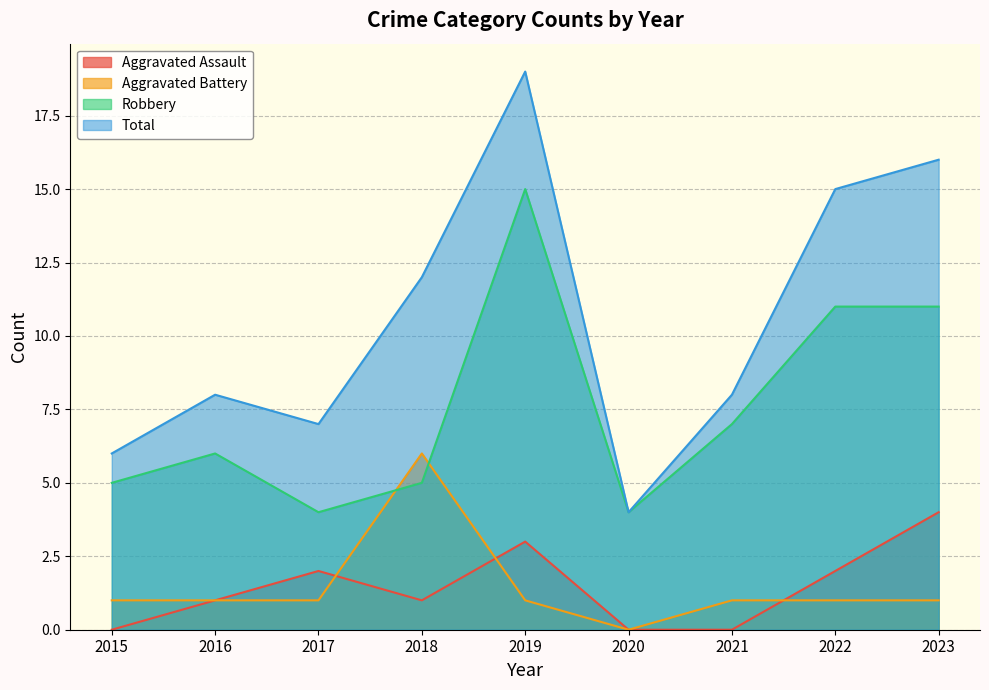

What is the value of the Robbery point at the 1st from the left?

5